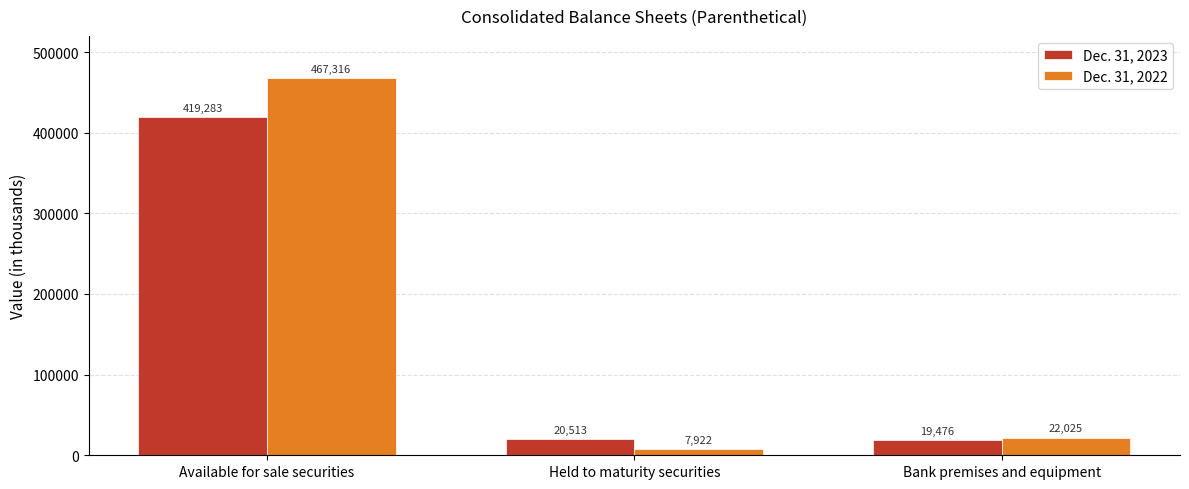

The value of Dec. 31, 2022 at Held to maturity securities is 7922. True or false?

True